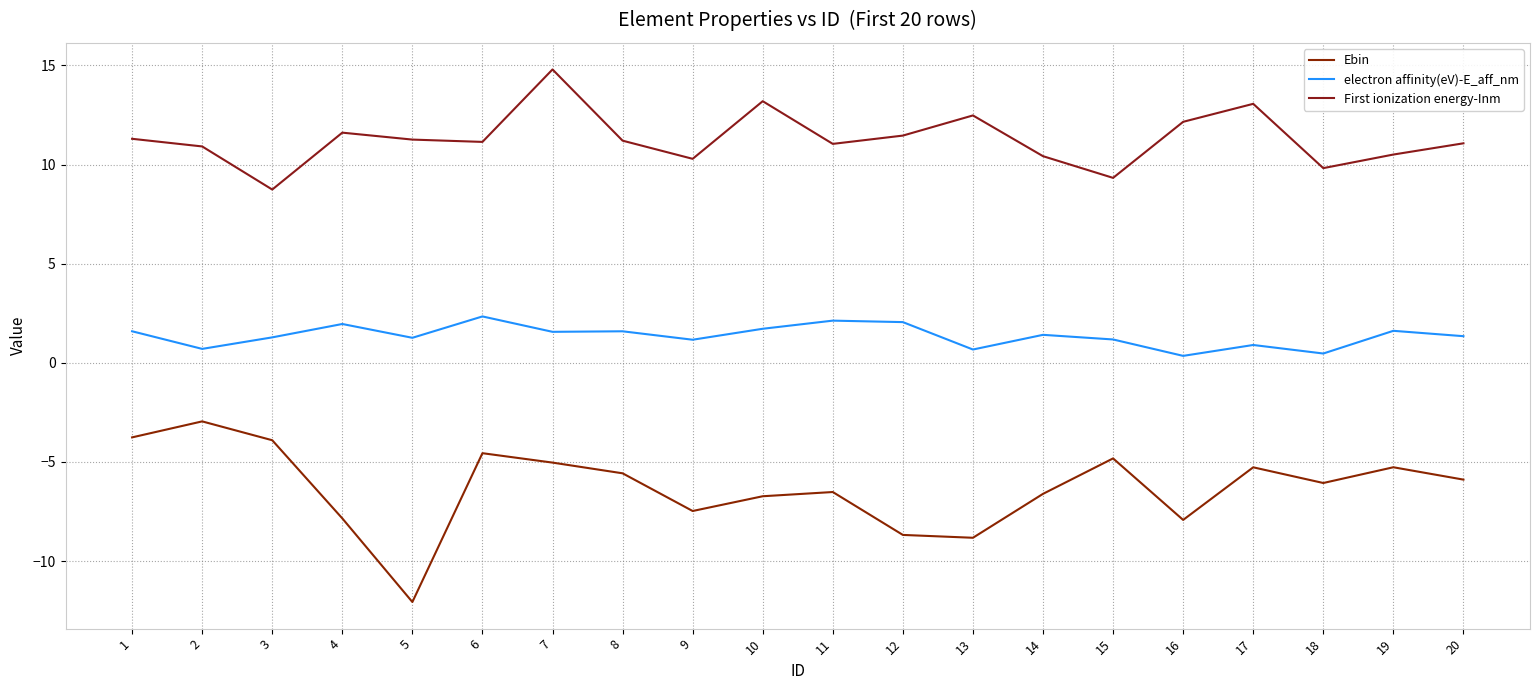

What is the approximate value of First ionization energy-Inm at 19?

10.5